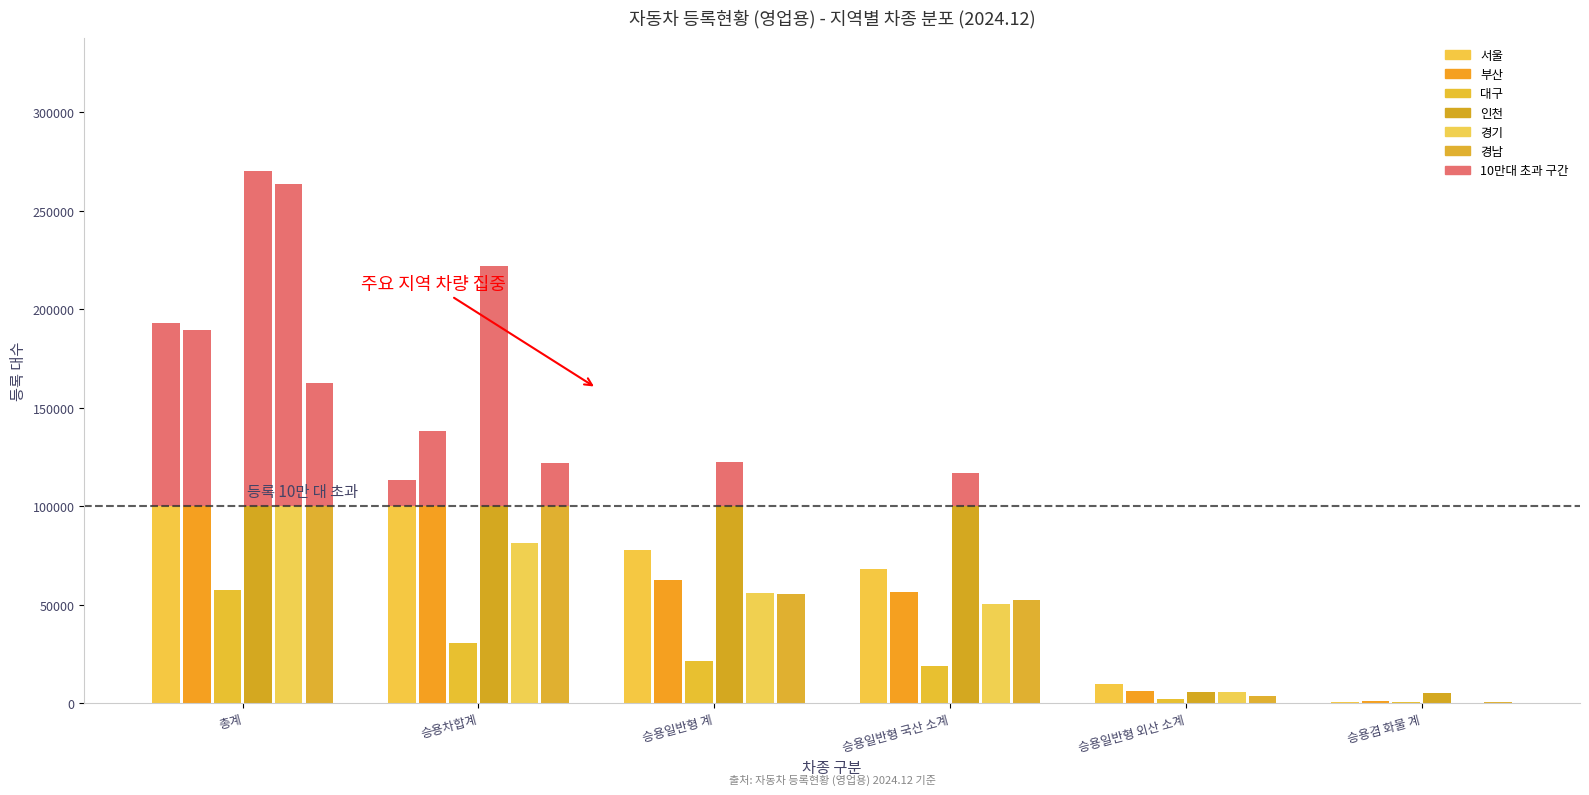

Which series has the largest total across all categories?

인천